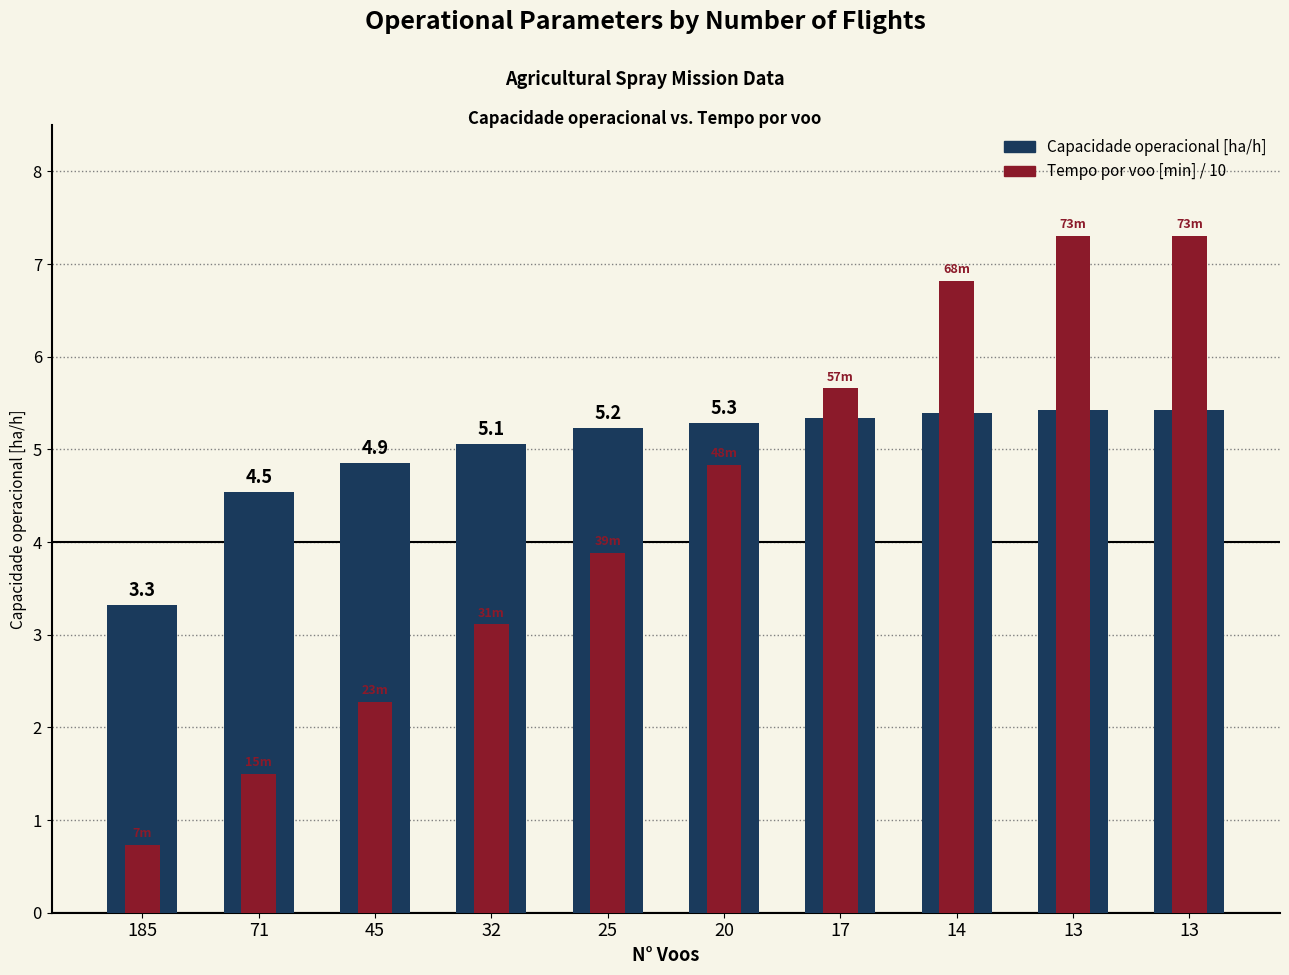

What is the sum of all Capacidade operacional [ha/h] values?

49.9